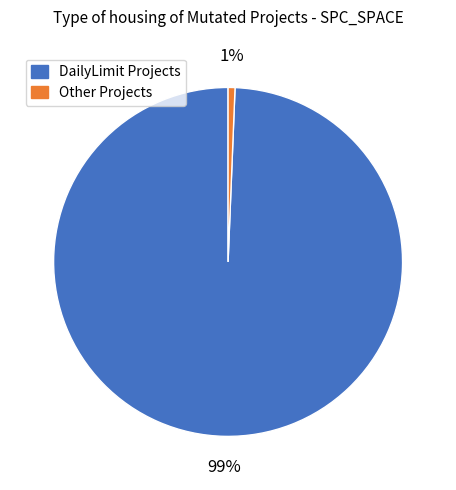

Does any single category account for the majority?

Yes